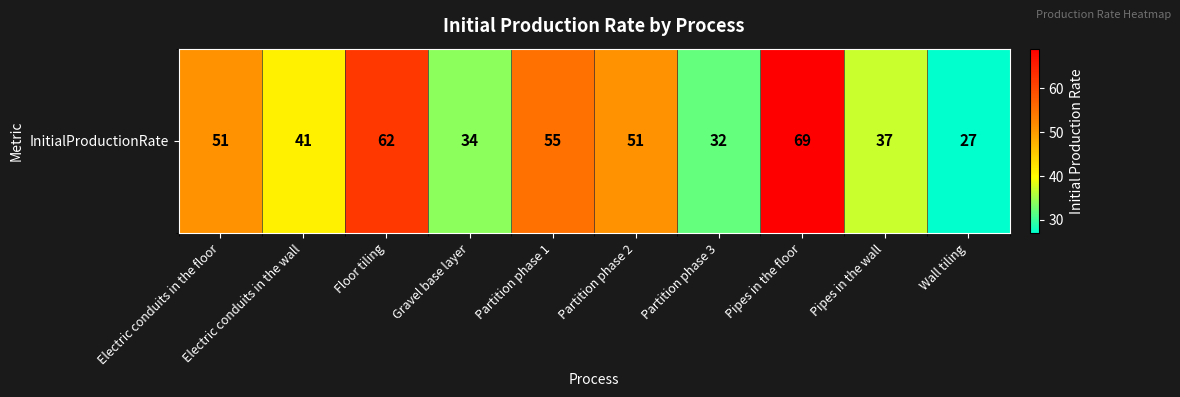

Rank the categories by value from highest to lowest.

Pipes in the floor, Floor tiling, Partition phase 1, Electric conduits in the floor, Partition phase 2, Electric conduits in the wall, Pipes in the wall, Gravel base layer, Partition phase 3, Wall tiling